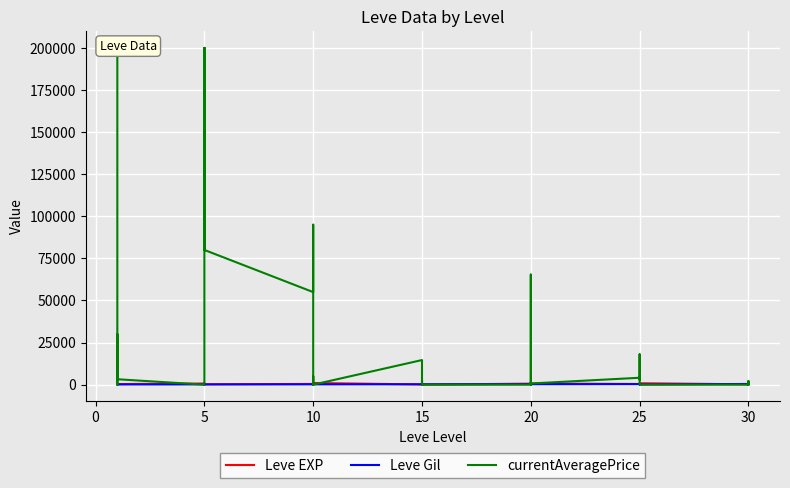

What is the total value across all series at 15?

14941